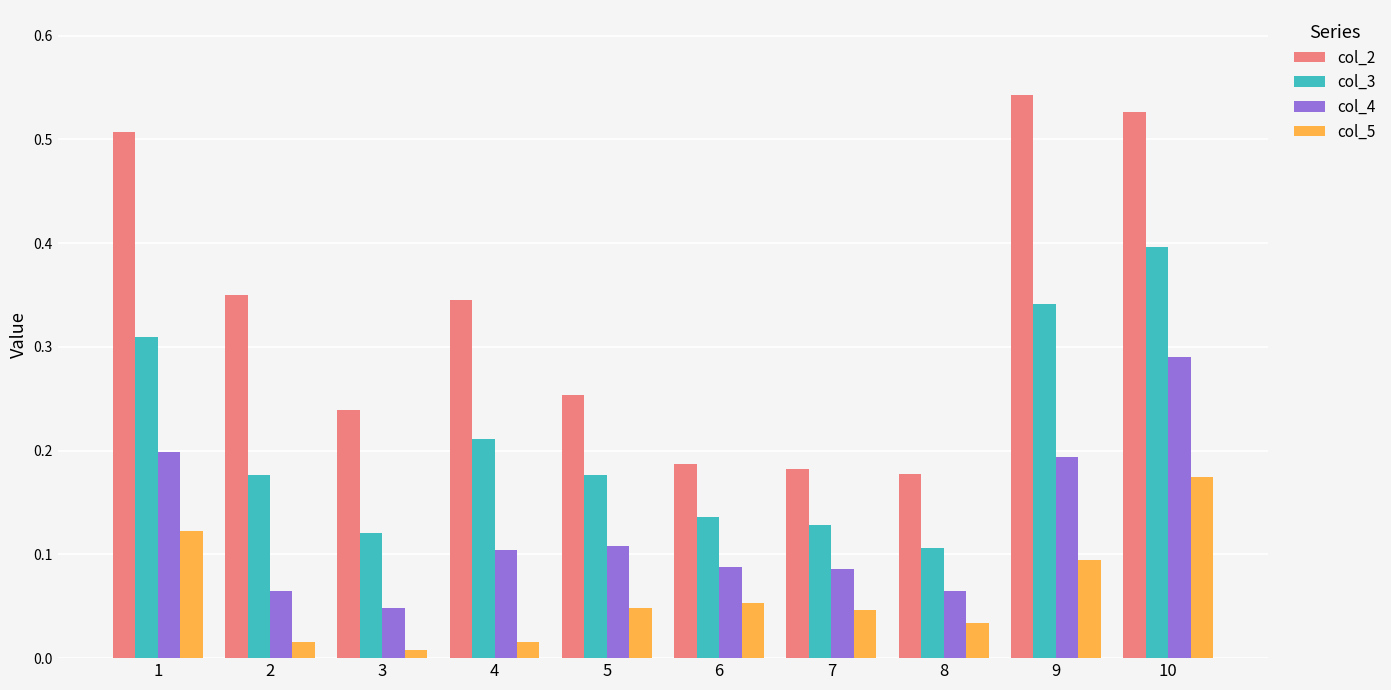

Which series has the largest total across all categories?

col_2